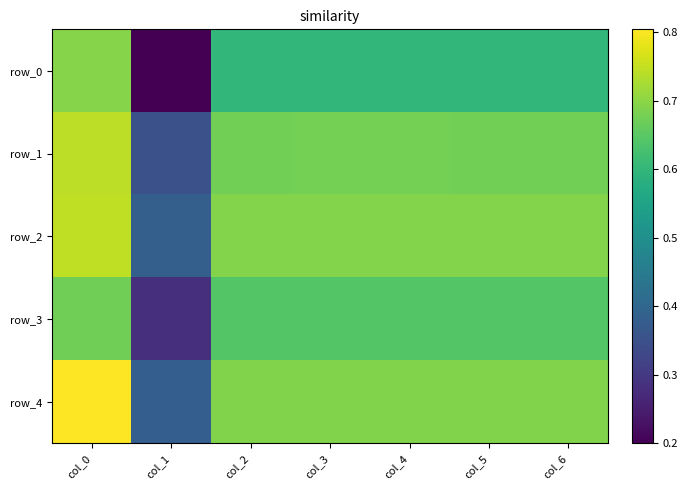

Which category has the lowest value in the row_0 series?

col_1